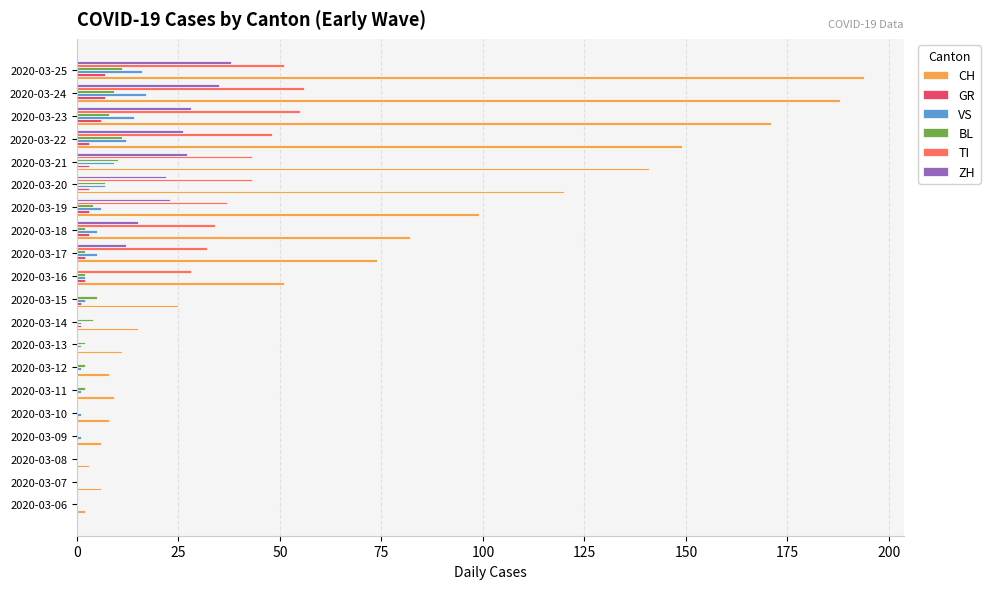

Is the value of CH at 2020-03-12 greater than the value of TI at 2020-03-15?

Yes